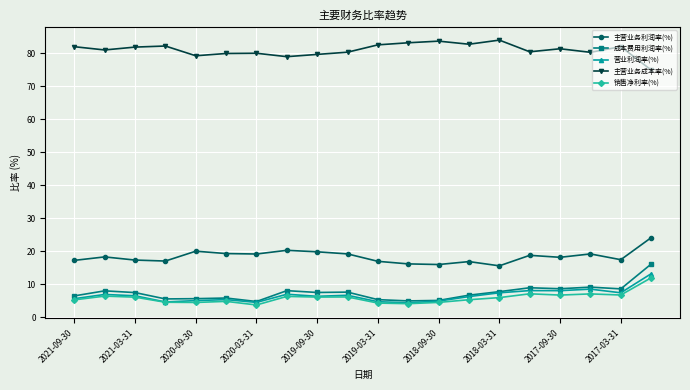

True or false: 主营业务利润率(%) has more than 0 points higher than both neighbors.

True